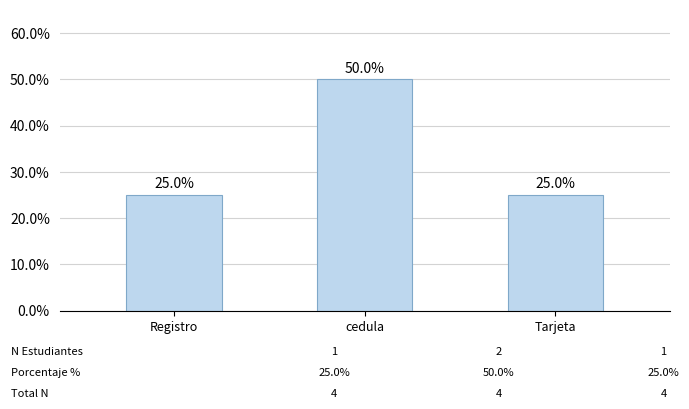

What is the average value?

33